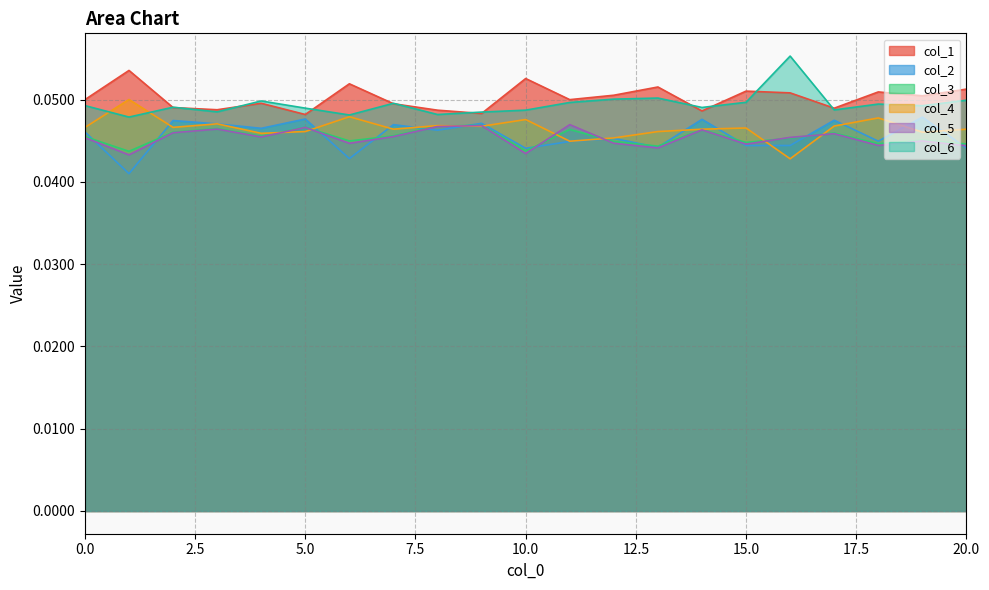

What is the value of the col_1 point at the 19th from the left?

0.1